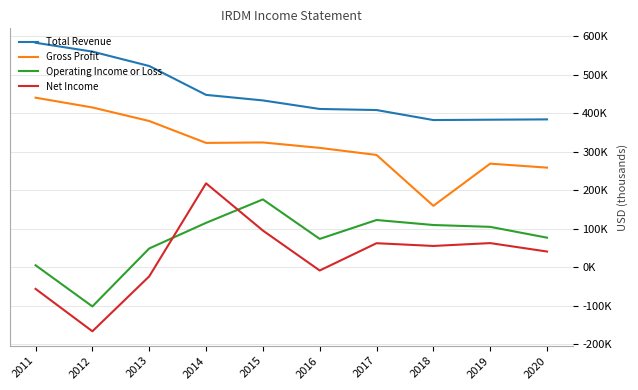

What is the approximate value of Gross Profit at 2017, to the nearest 100?

291900